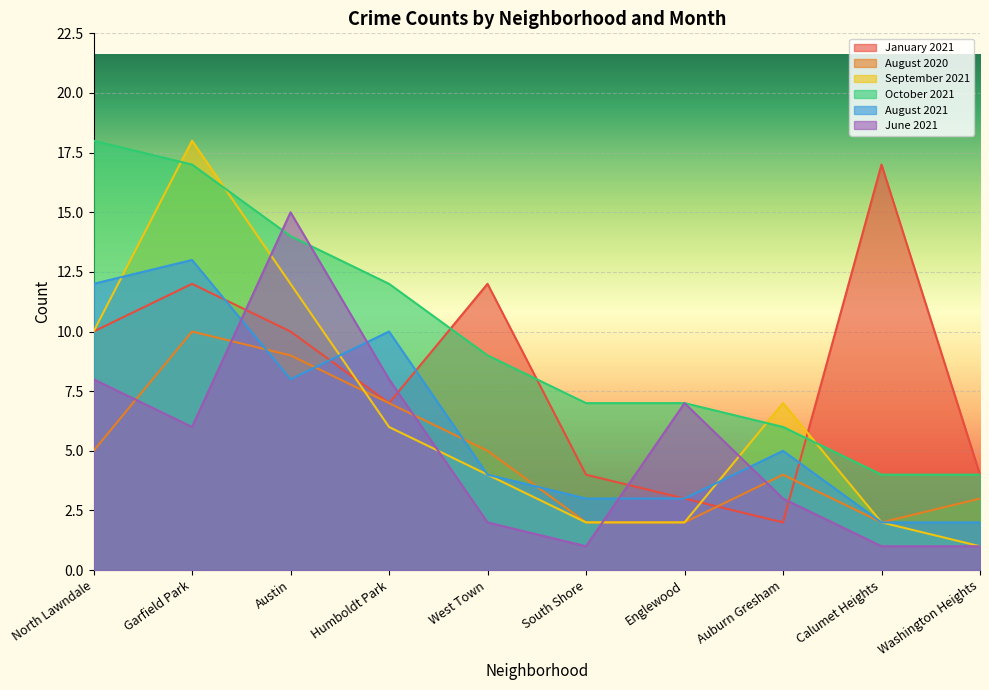

Rank the series by their maximum value, from lowest to highest.

August 2020, August 2021, June 2021, January 2021, September 2021, October 2021